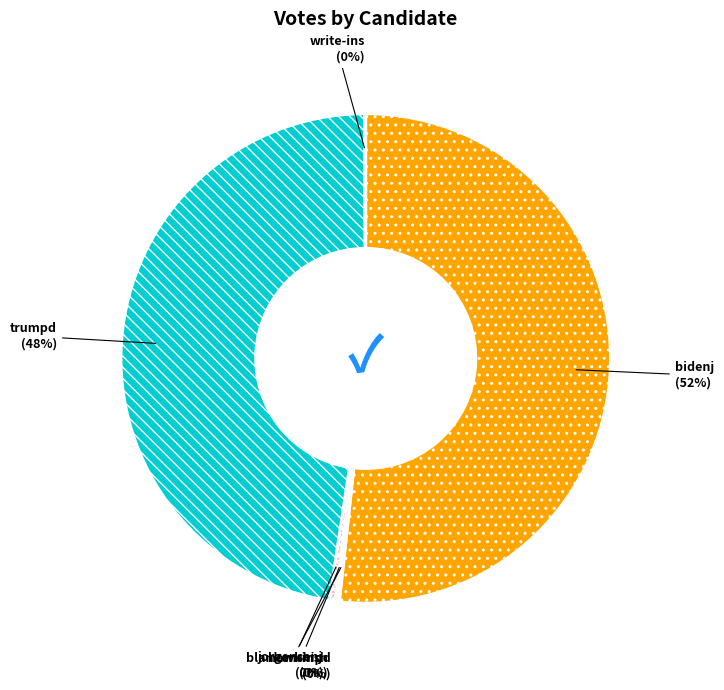

To the nearest percent, what portion does trumpd represent?

48%